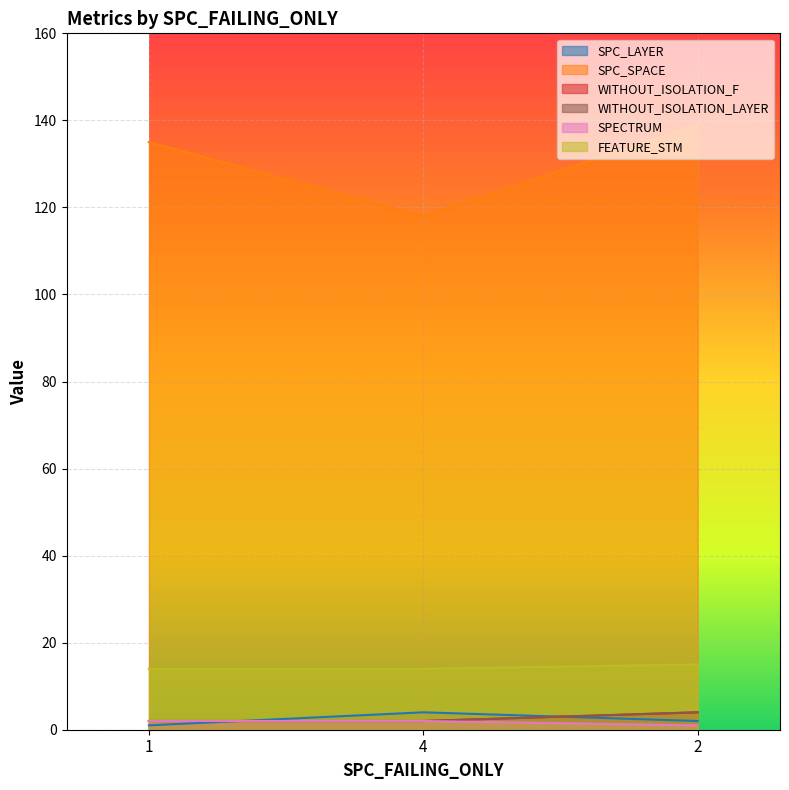

Which series has the largest total across all categories?

SPC_SPACE